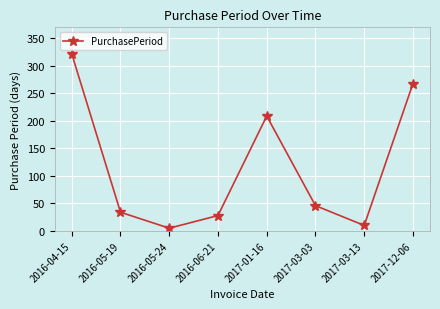

What position from the right is 2017-03-03?

3